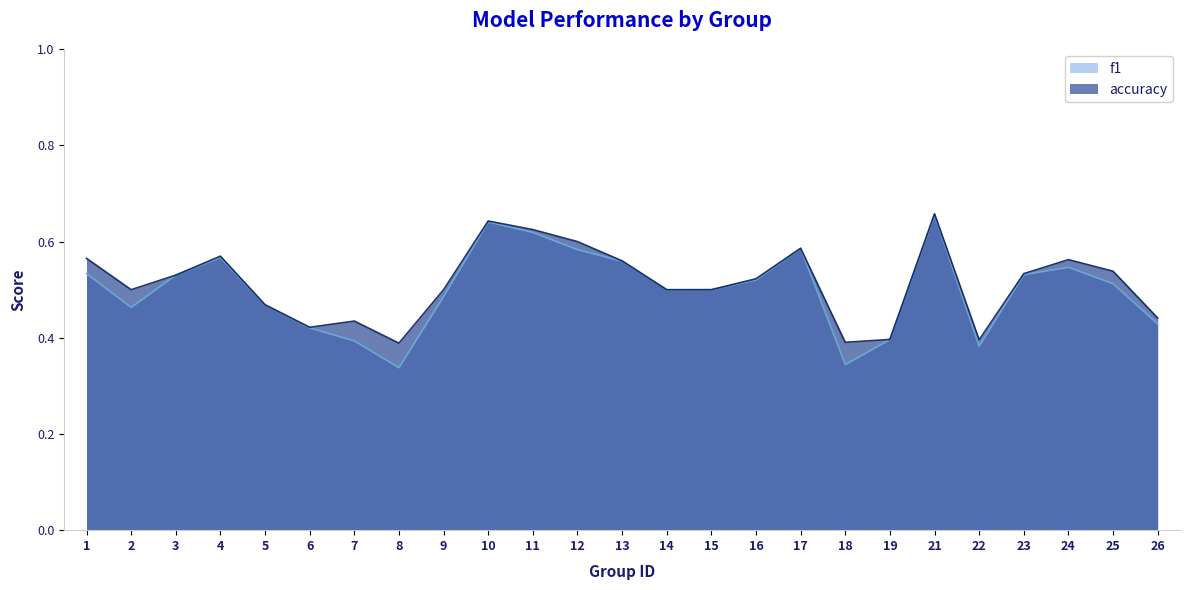

What is the lowest value of the f1 series?

0.3